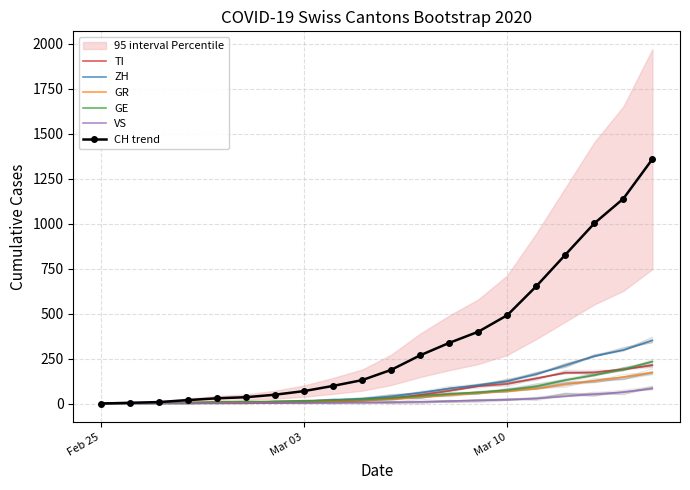

How many lines are shown in the chart?

6